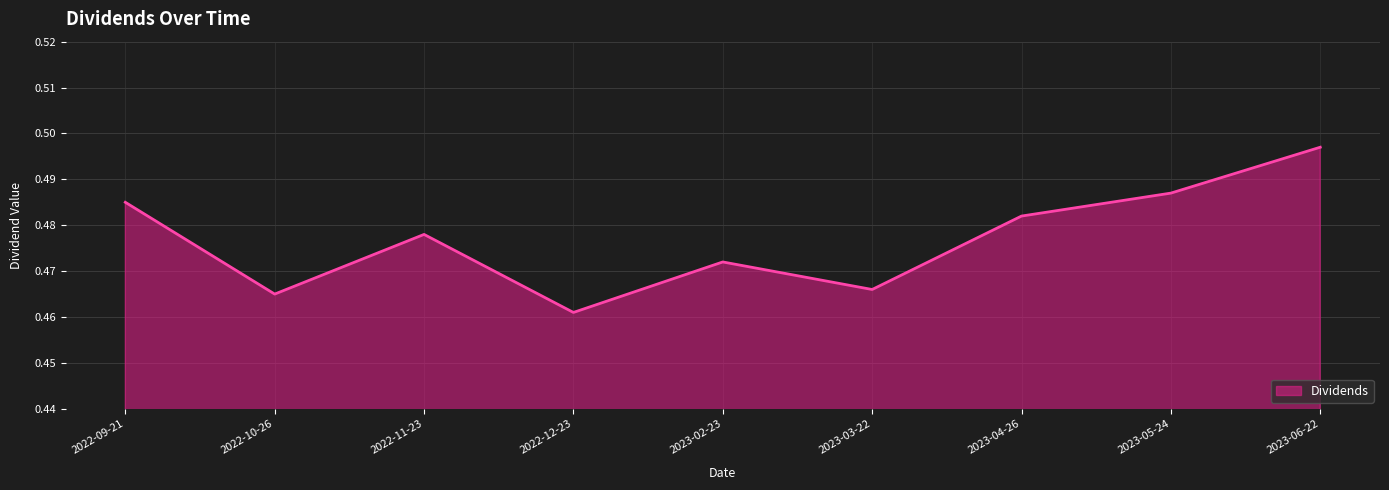

True or false: the data shows 0.2 at 2023-02-23.

False